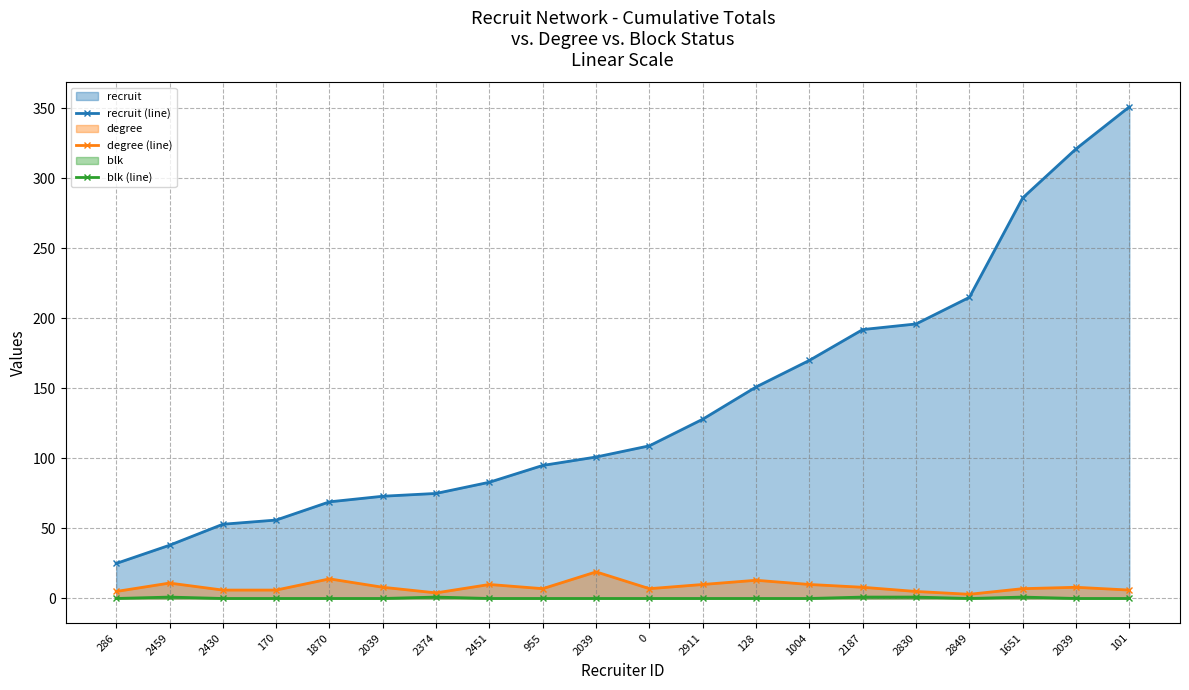

The value of blk (line) at 2187 is 1. True or false?

True